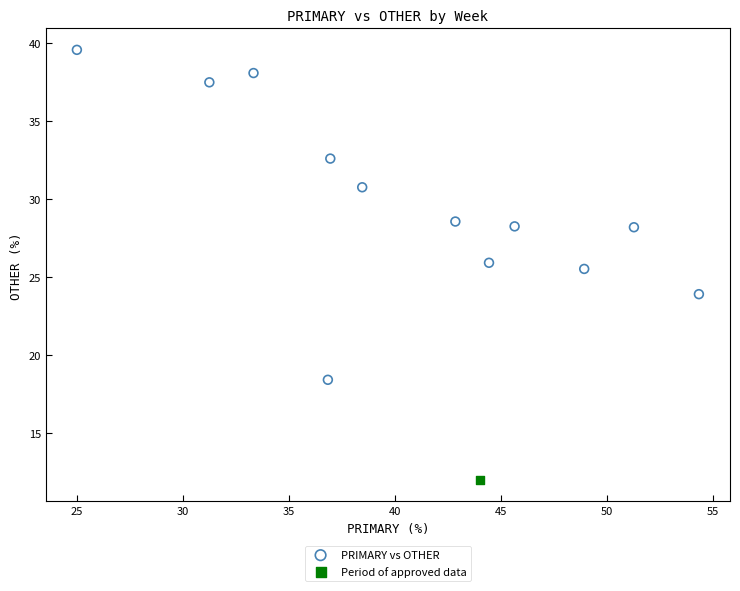

What are all the series names shown in the legend?

PRIMARY vs OTHER, Period of approved data